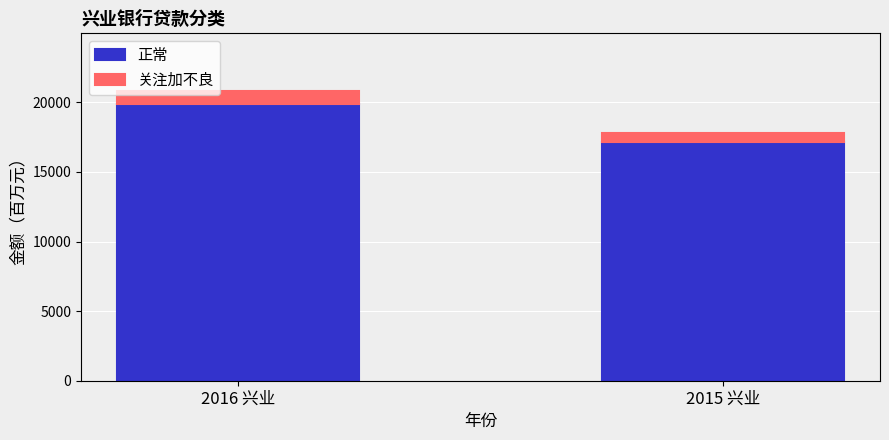

At which label does 正常 reach its minimum?

2015 兴业